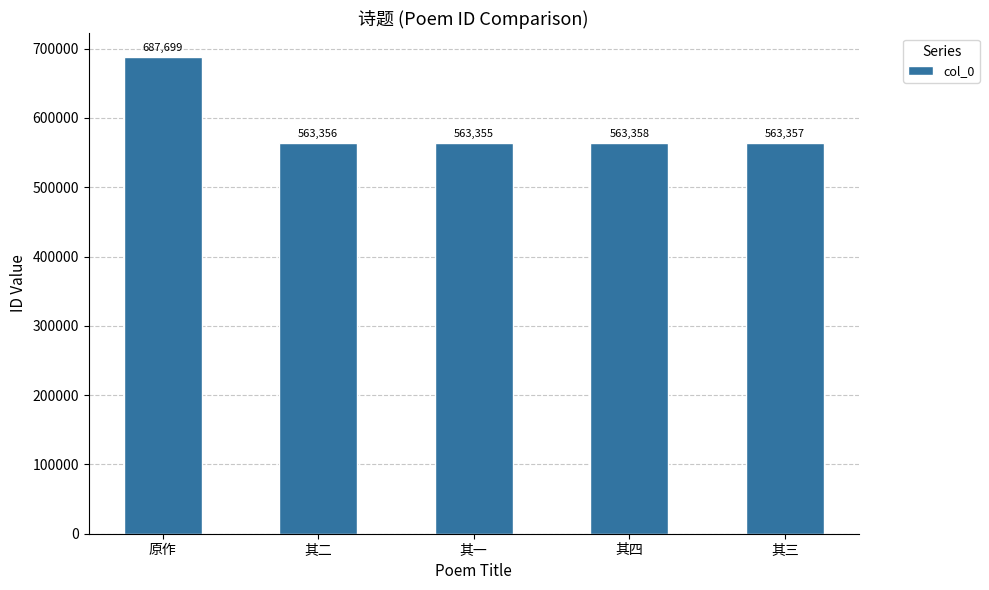

What is the maximum value shown in the chart?

687699